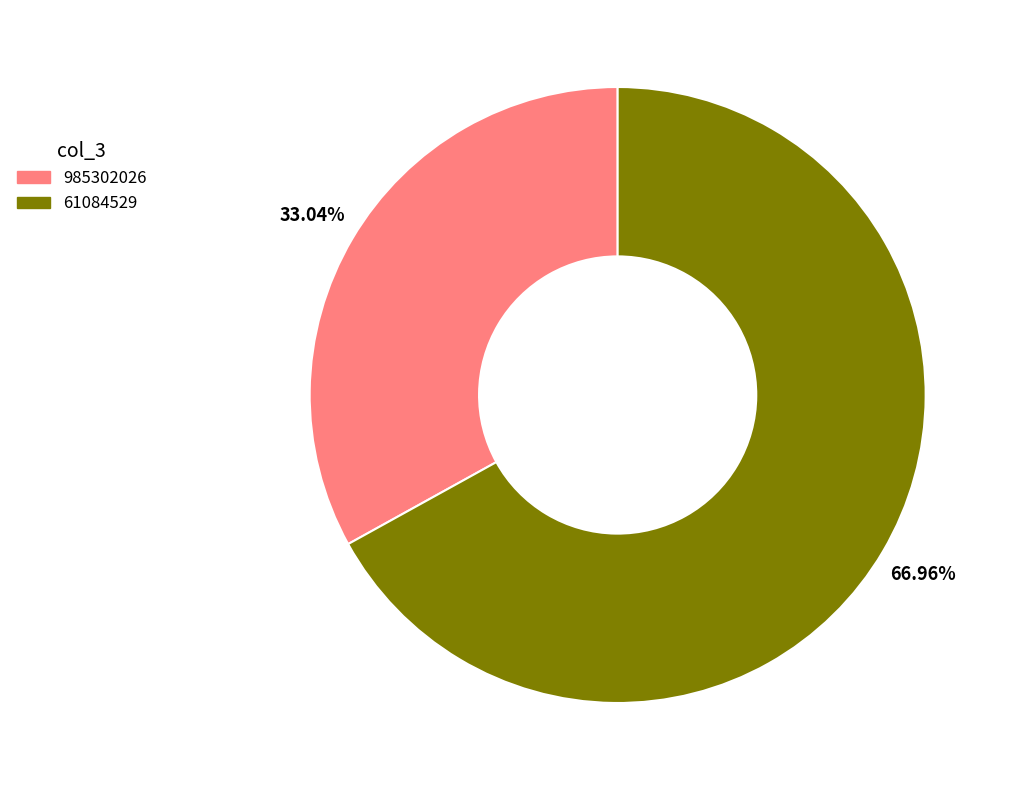

True or false: 61084529 accounts for 67% of the total.

True